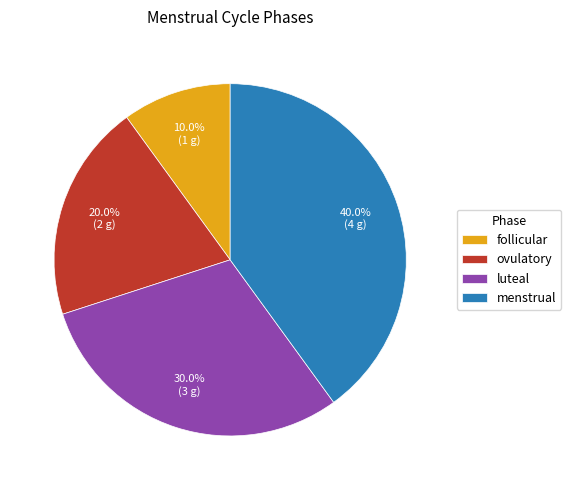

To the nearest percent, what is the average slice percentage?

25%